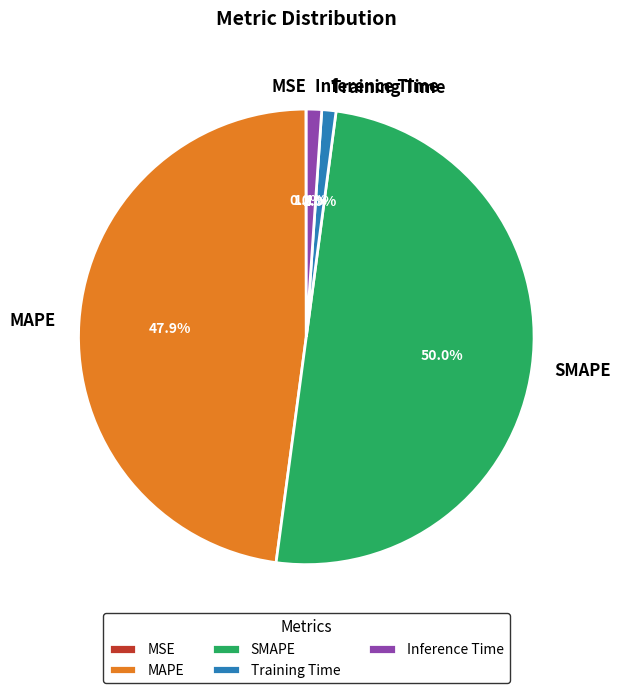

To the nearest percent, what is the average slice percentage?

20%